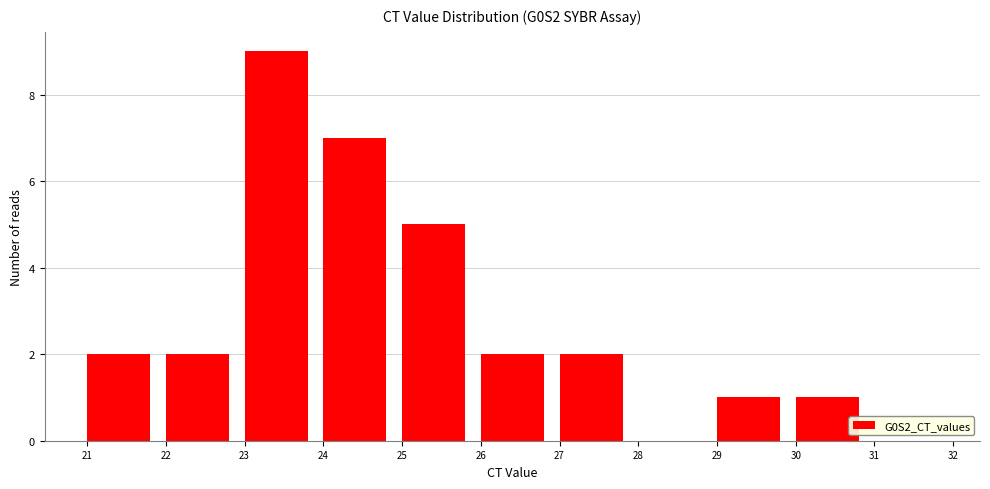

Over which range of the x-axis is the bar tallest?

23 to 24